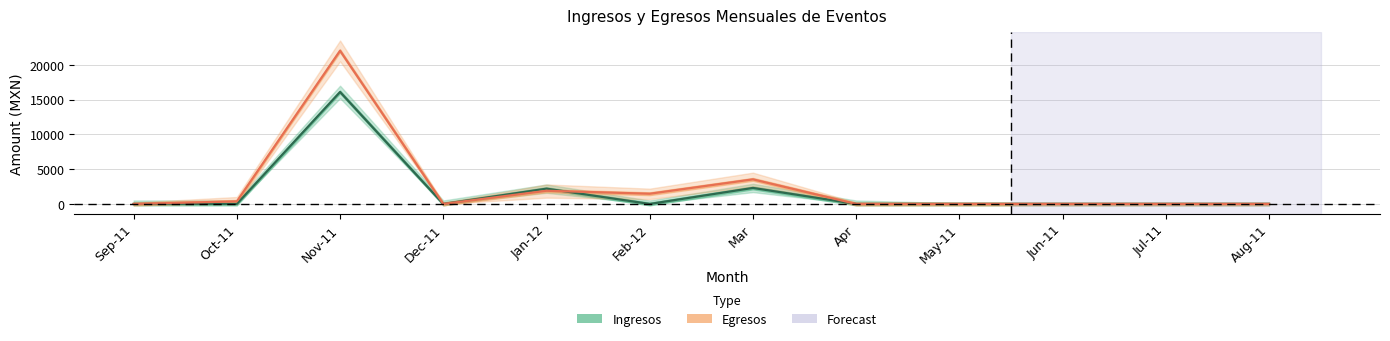

Is it true that Egresos equals 10006.3 at Sep-11?

False